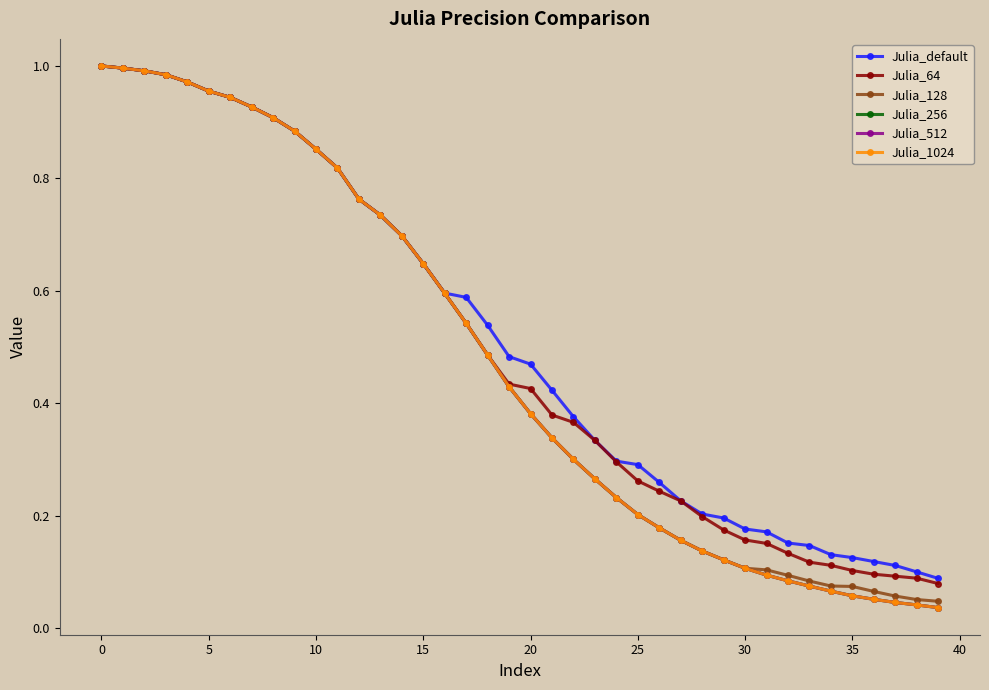

What is the label of the 34th point from the left?

33